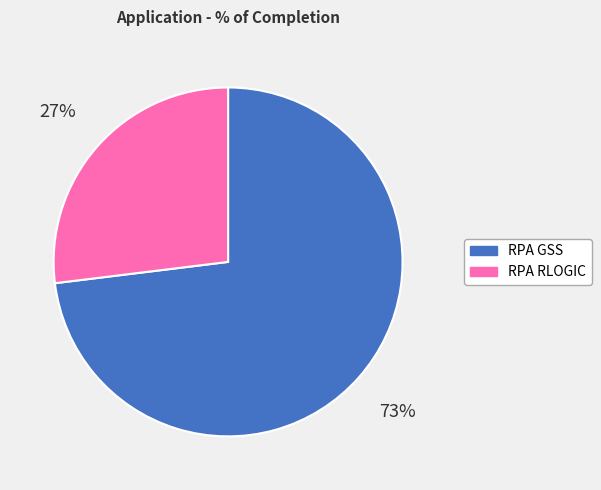

Which has a higher value, RPA RLOGIC or RPA GSS?

RPA GSS